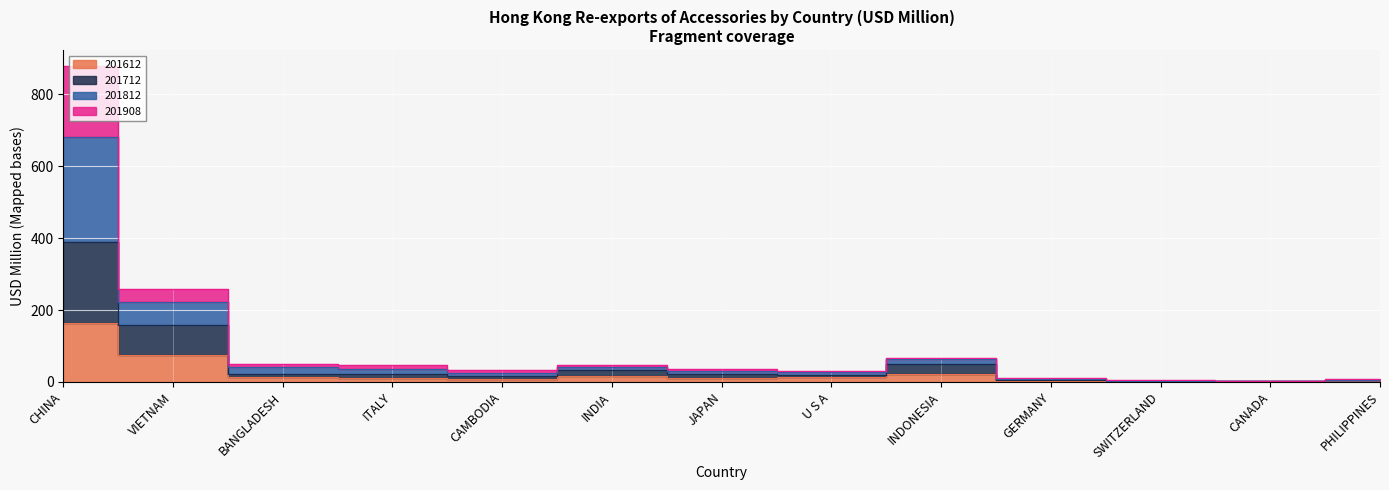

What is the total value across all series at CHINA?

2116.0